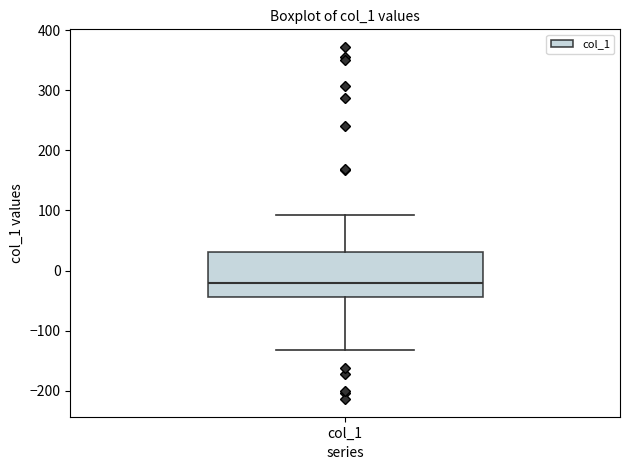

Where does the median line of the box for col_1 sit on the y-axis? The values are not printed on the chart, so give them approximately, as read against the axis.

-20